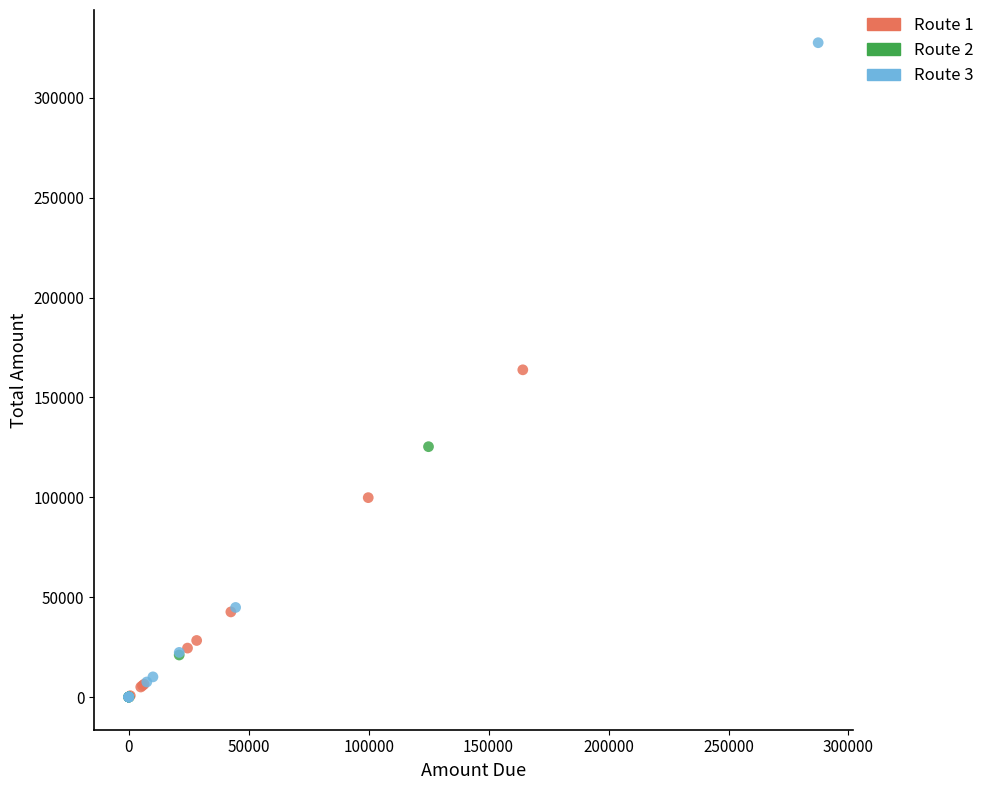

What are all the series names shown in the legend?

Route 1, Route 2, Route 3